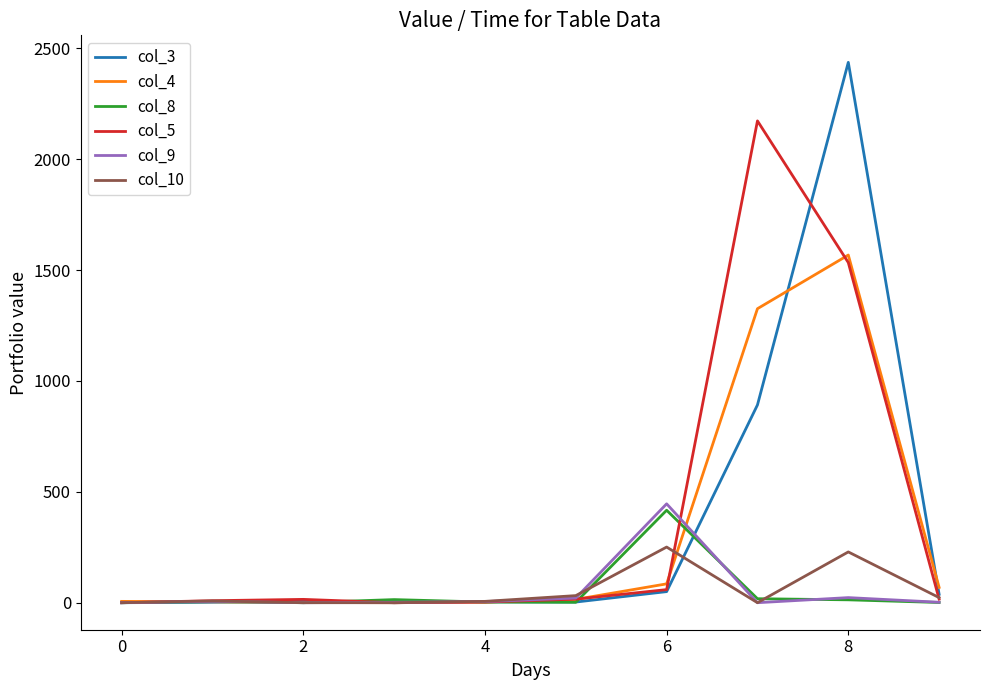

What is the average value of the col_3 series?

343